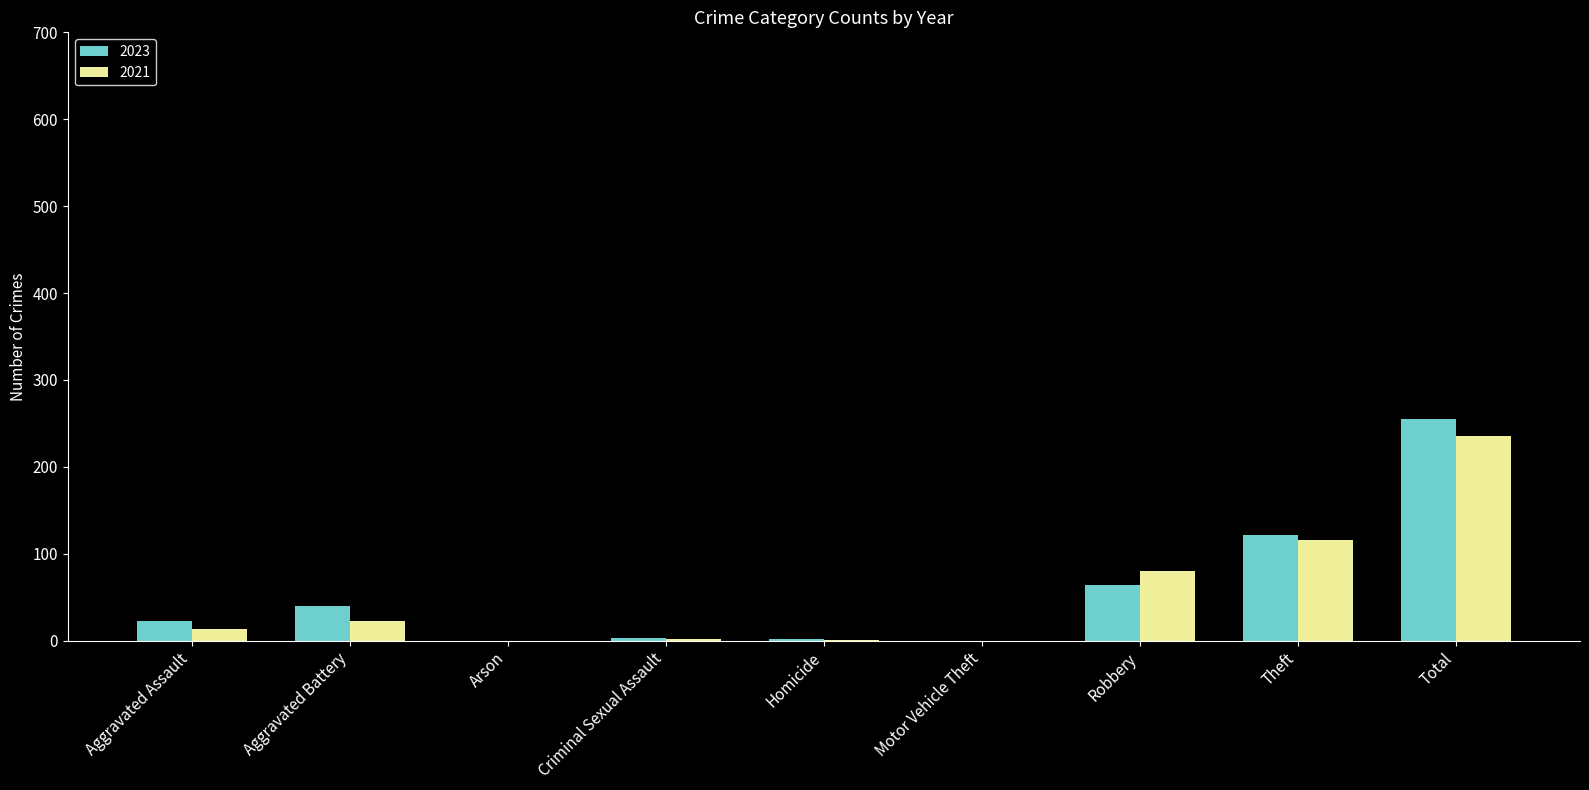

The 2021 series shows 1 at Homicide. True or false?

True